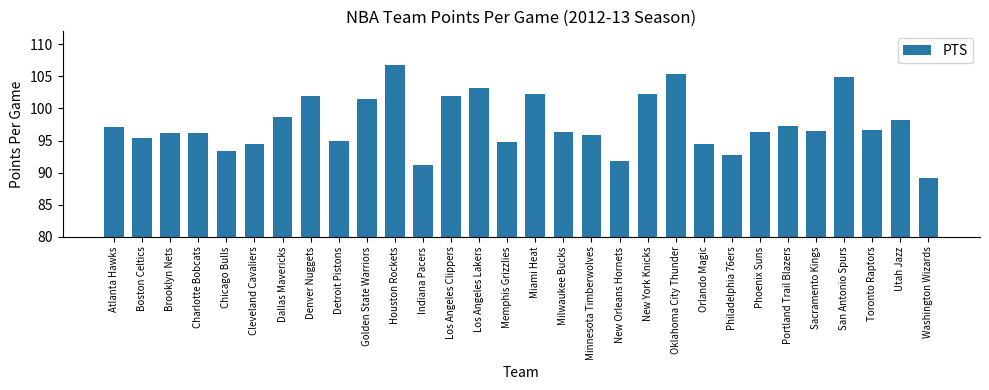

What is the label of the 27th bar from the left?

San Antonio Spurs